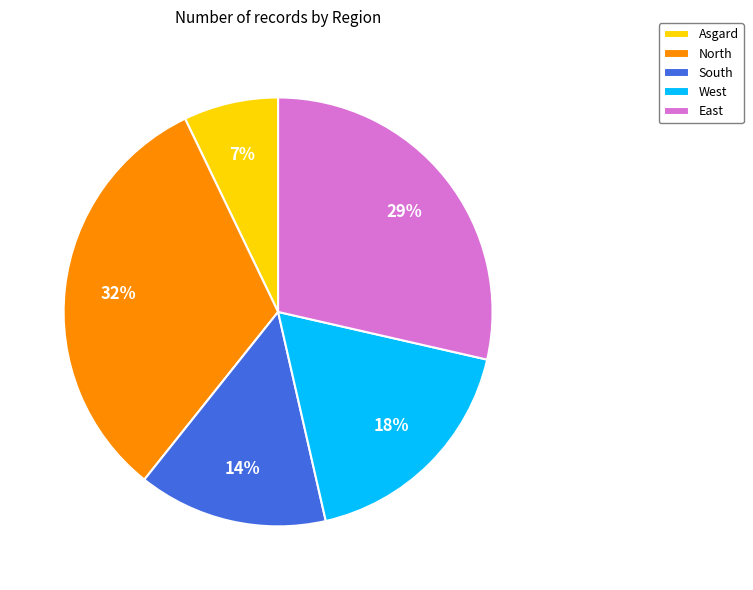

Does any single category account for the majority?

No